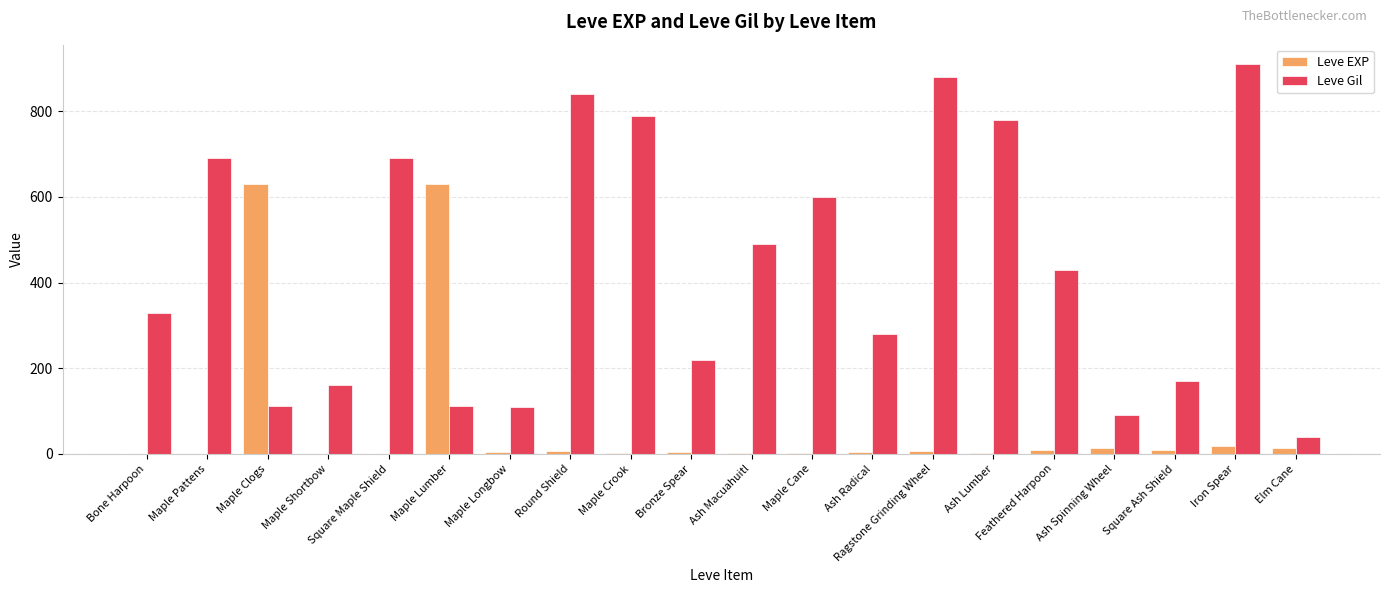

What is the difference between the Leve Gil values at Round Shield and Bone Harpoon?

510